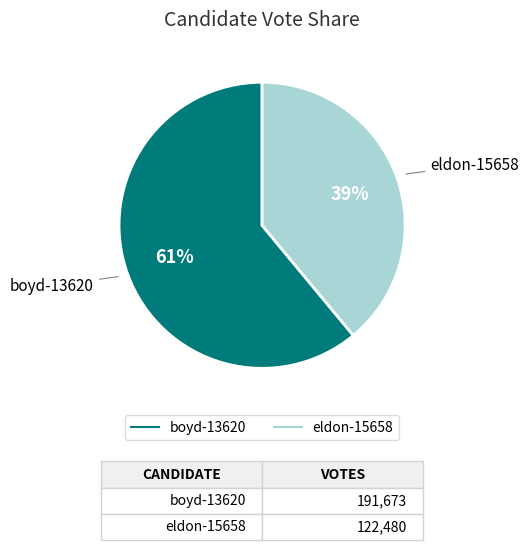

Is there any slice that represents more than half of the pie?

Yes